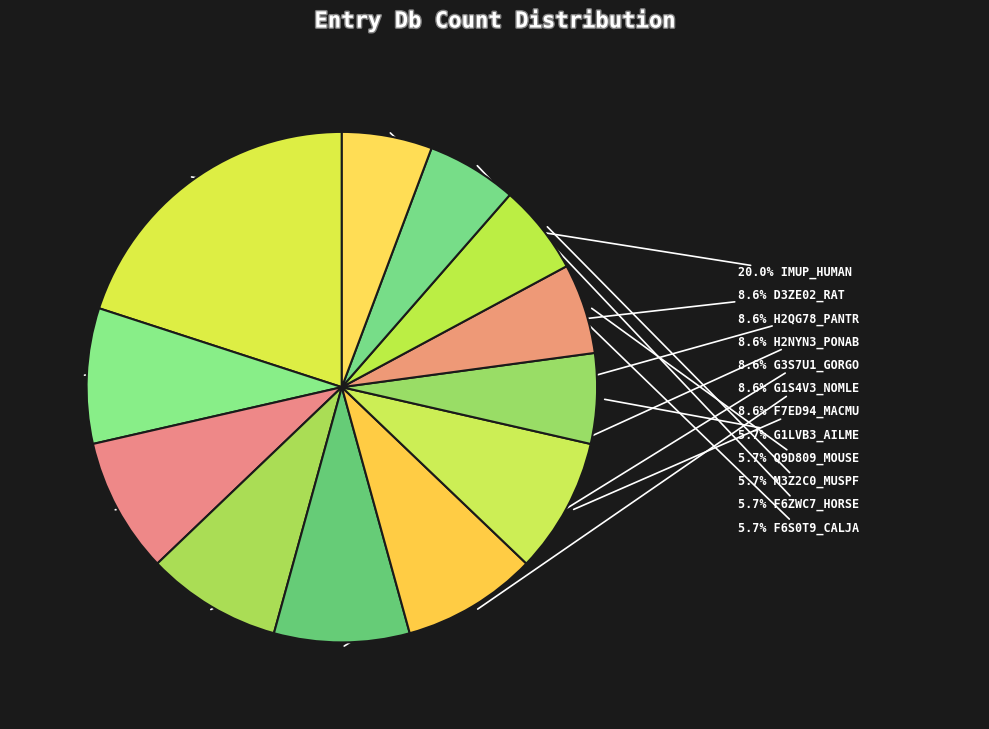

Which category has the smallest portion of the pie?

G1LVB3_AILME